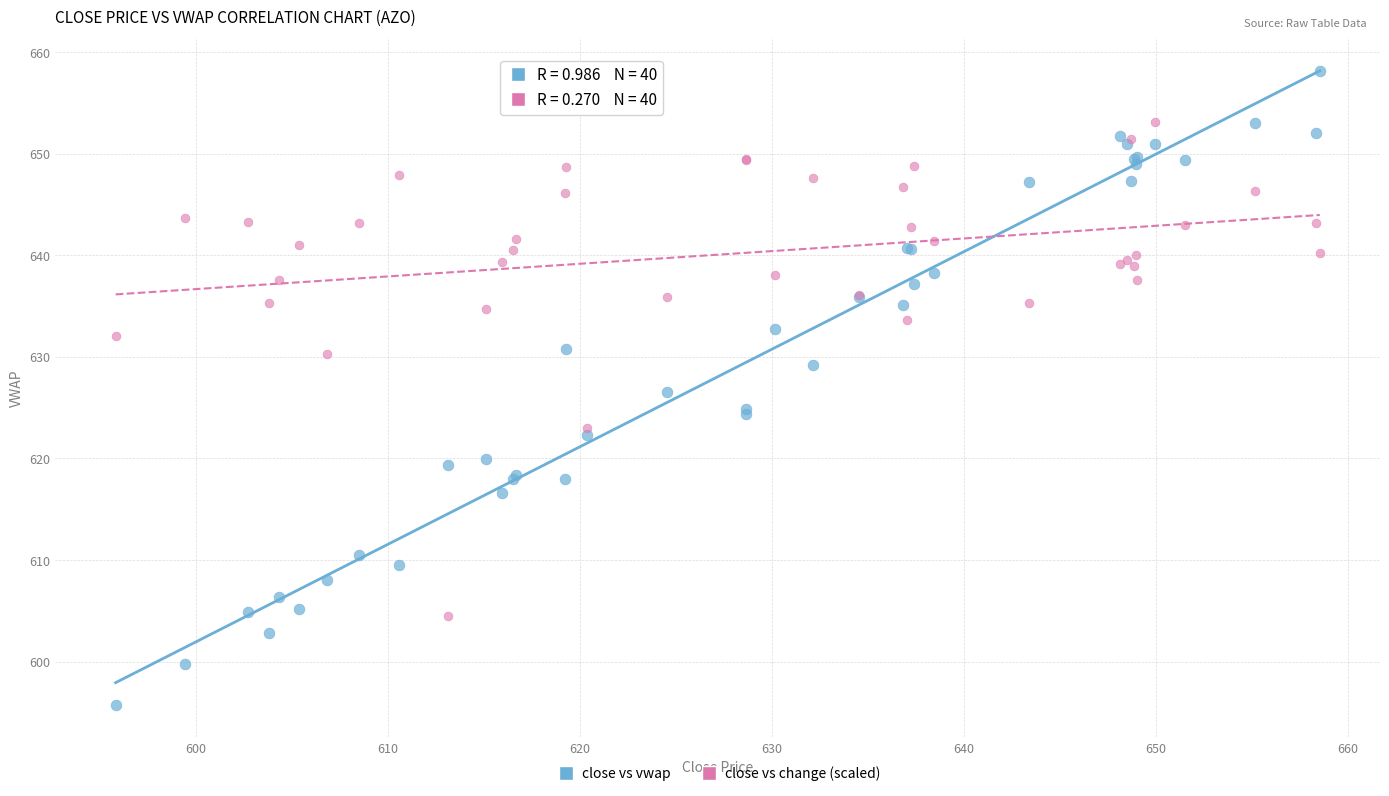

Which series contains the lowest Y value?

close vs vwap